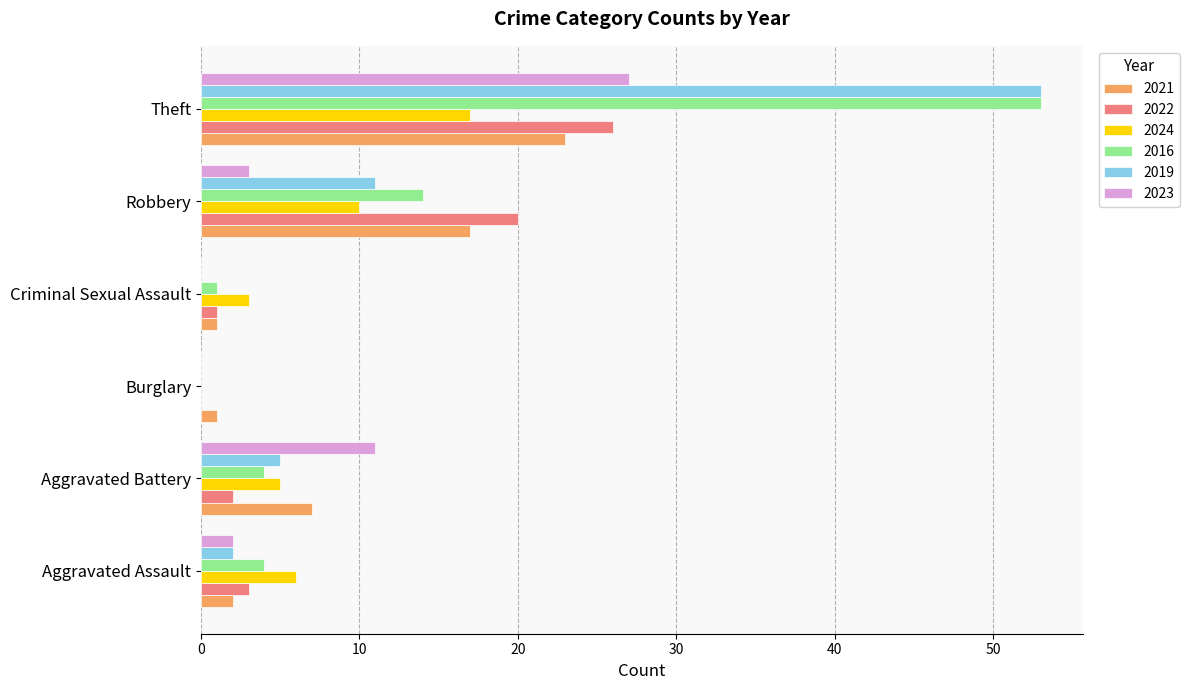

What is the highest value of the 2024 series?

17